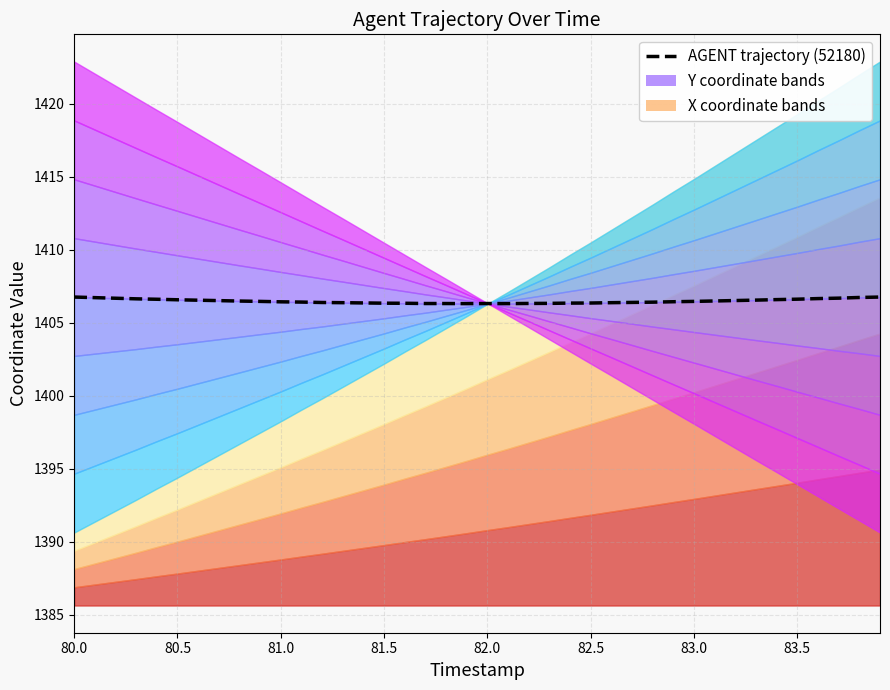

Which category has the highest value across all series?

80.0